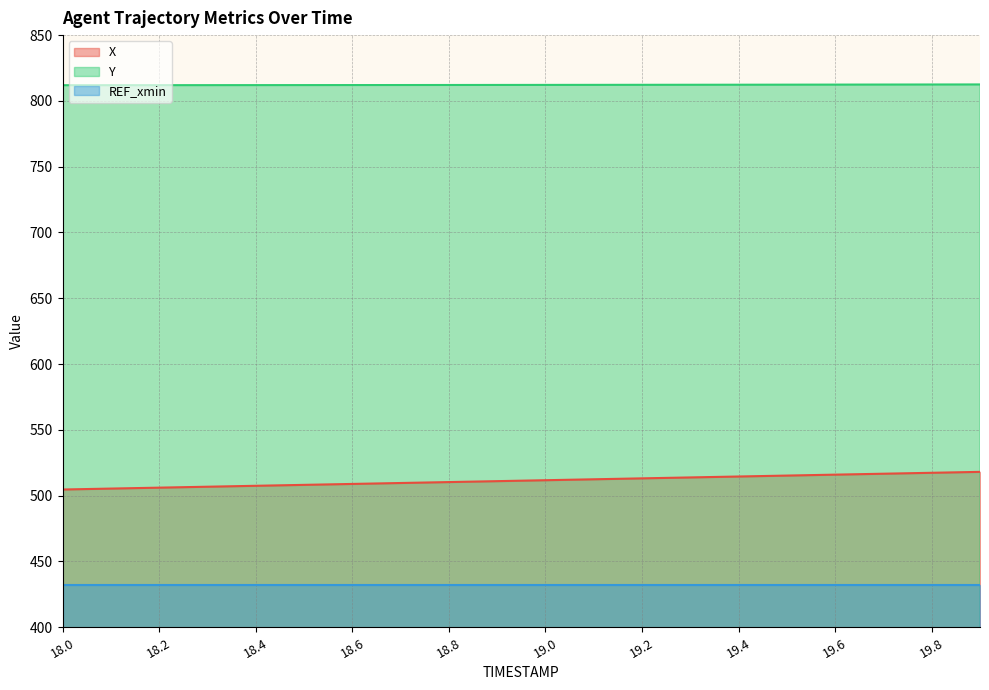

Rank the series at 13 from lowest to highest value.

REF_xmin (line), X (line), Y (line)